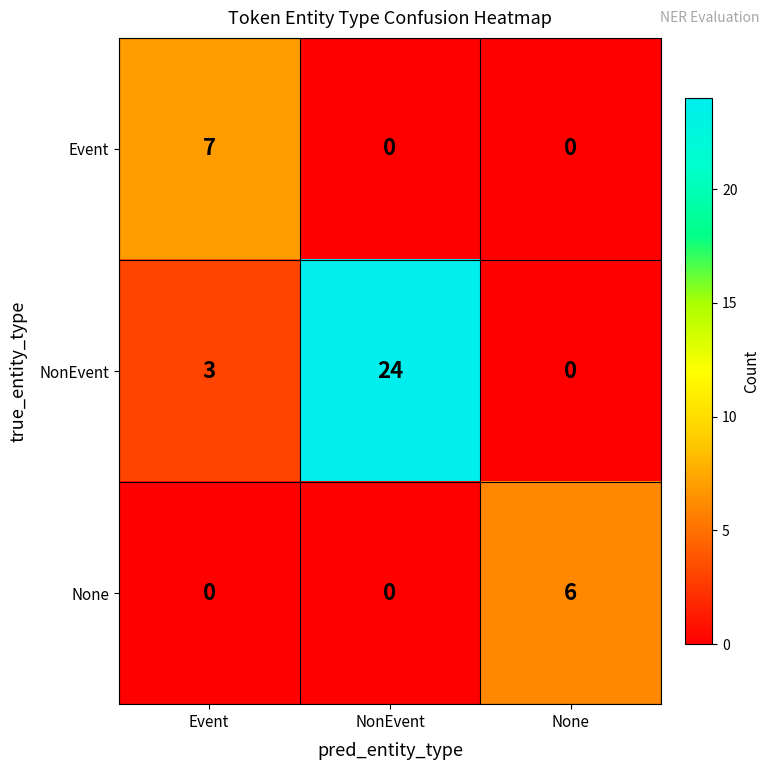

List the series in order of their peak value, highest first.

NonEvent, Event, None